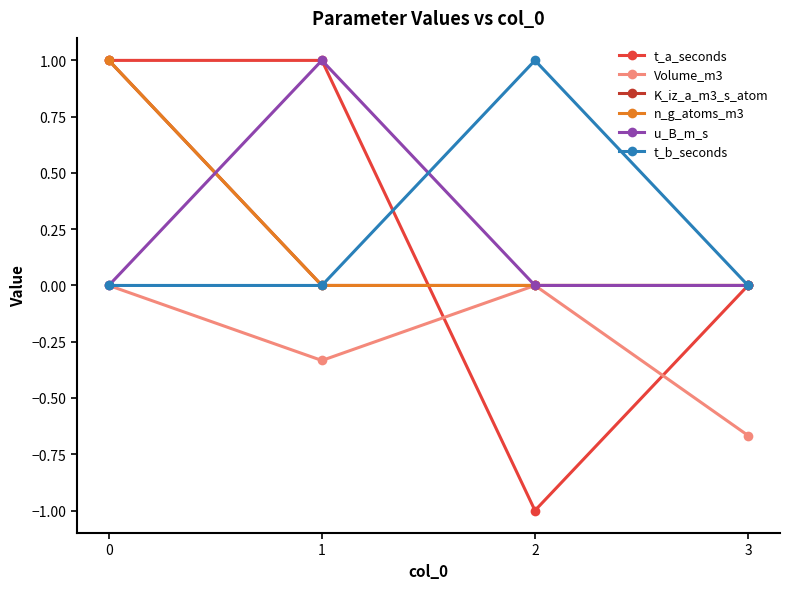

The value of n_g_atoms_m3 at 2 is 0.0. True or false?

True